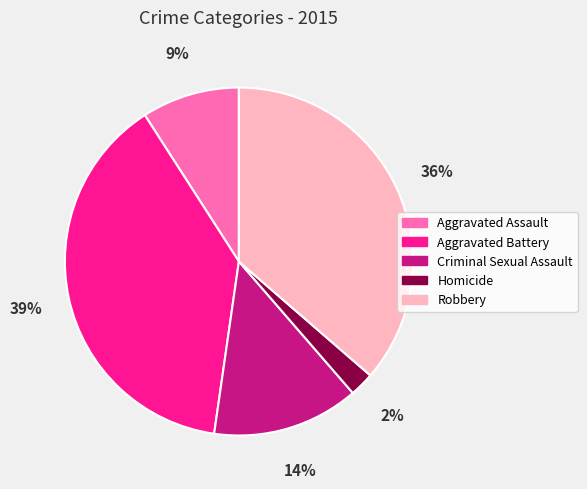

Which slice is the largest?

Aggravated Battery